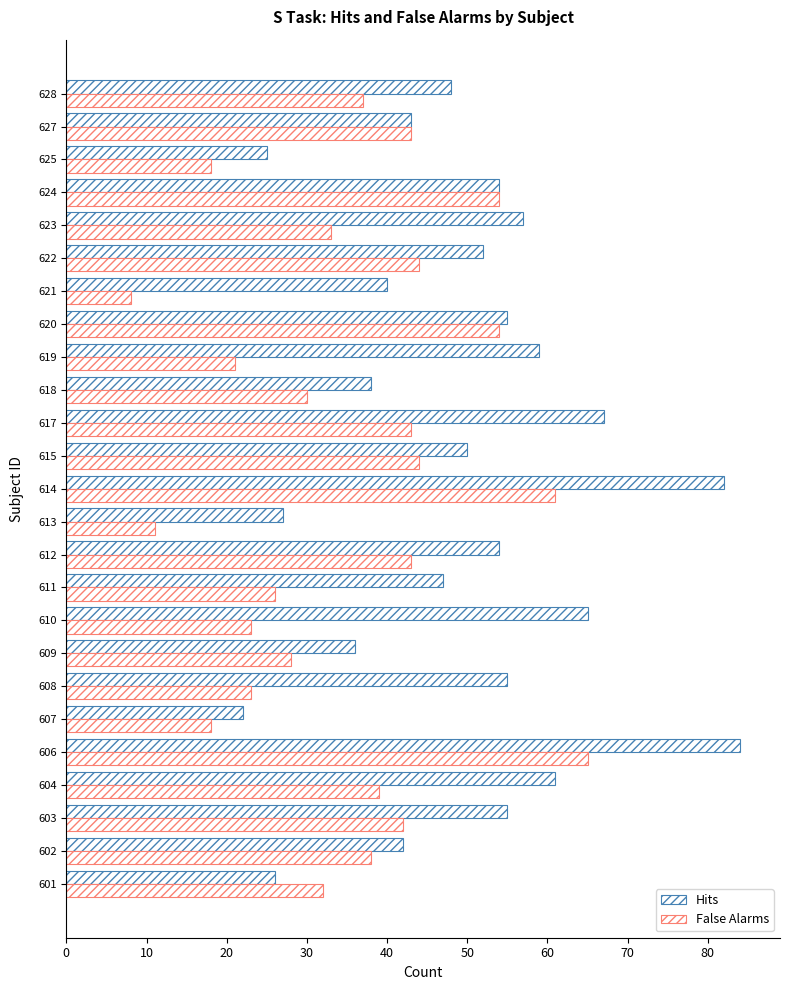

How many series are shown in this chart?

2